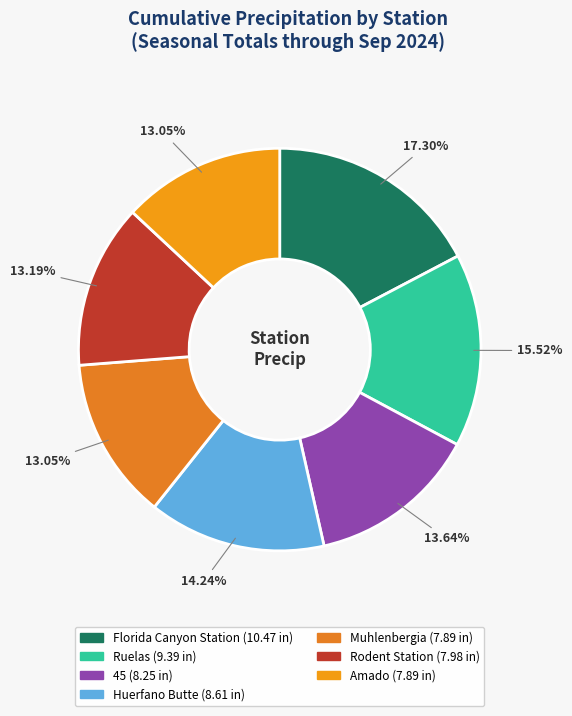

Count the number of slices in the pie.

7